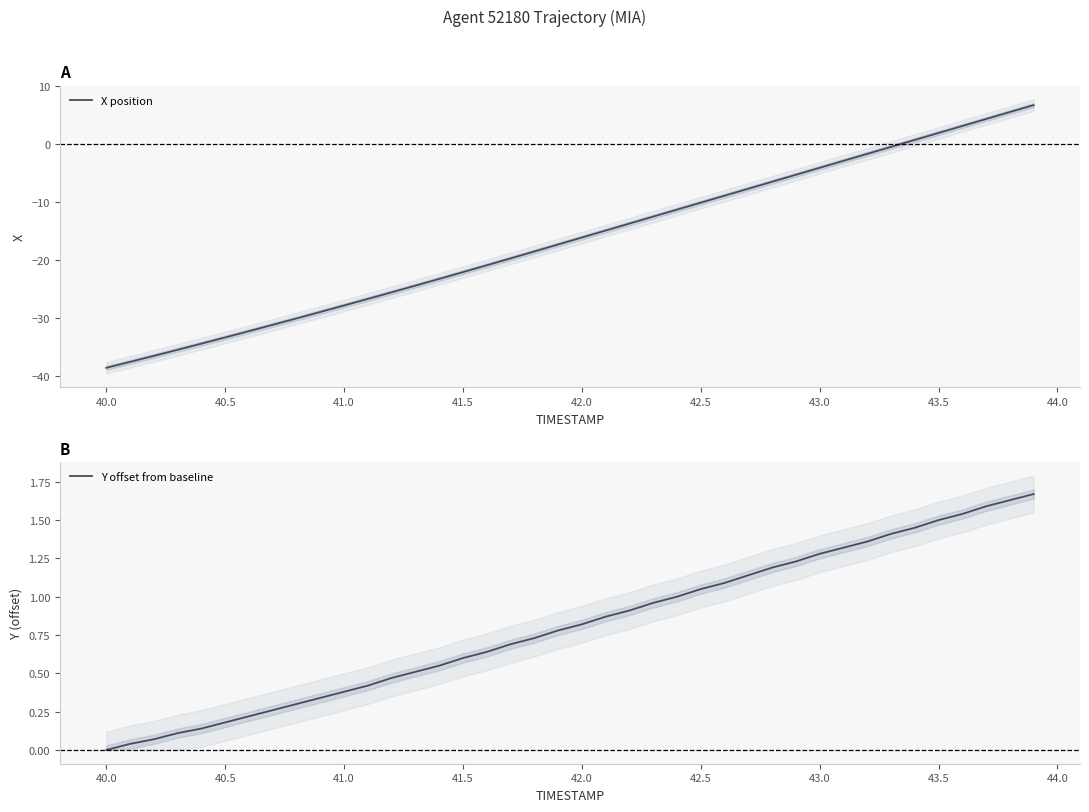

What is the maximum value for X position?

6.8